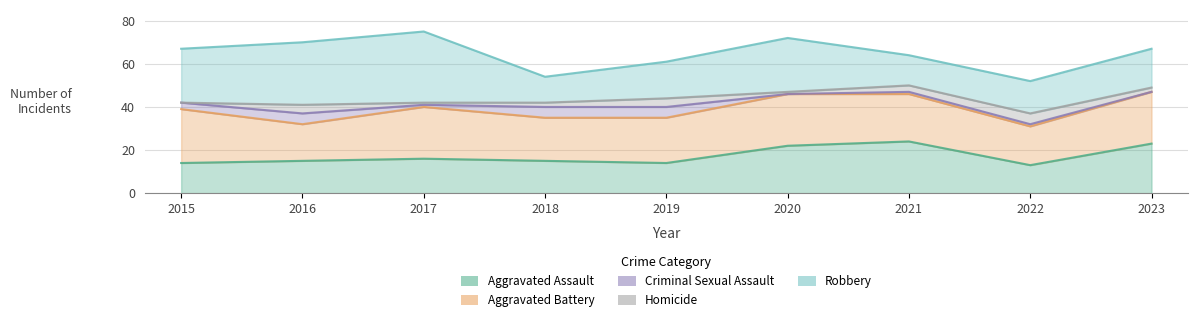

At how many categories does at least one series exceed 29?

1